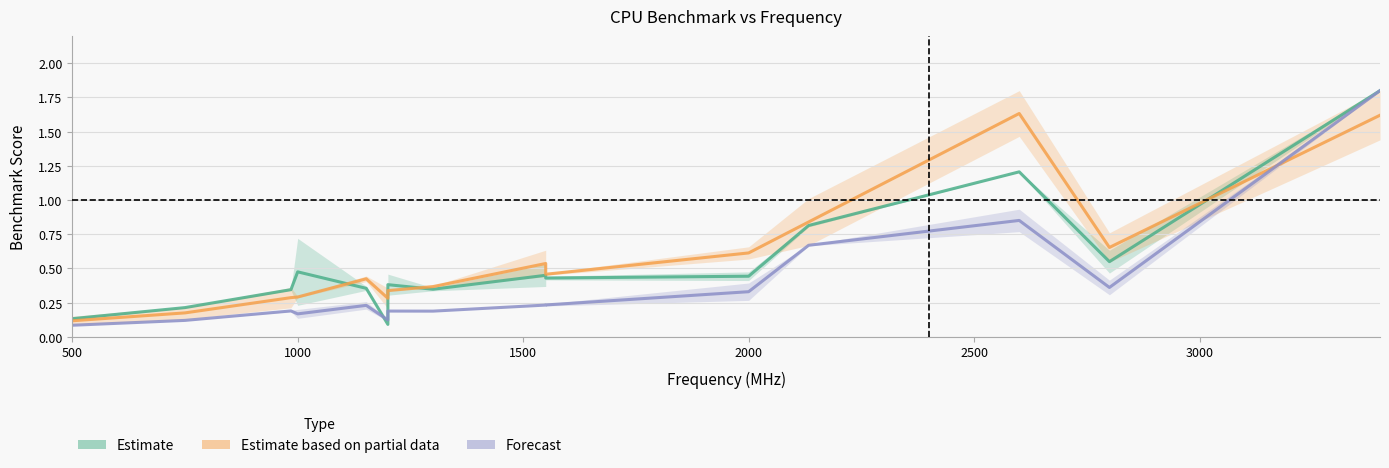

At which category is the sum across all series the highest?

3400